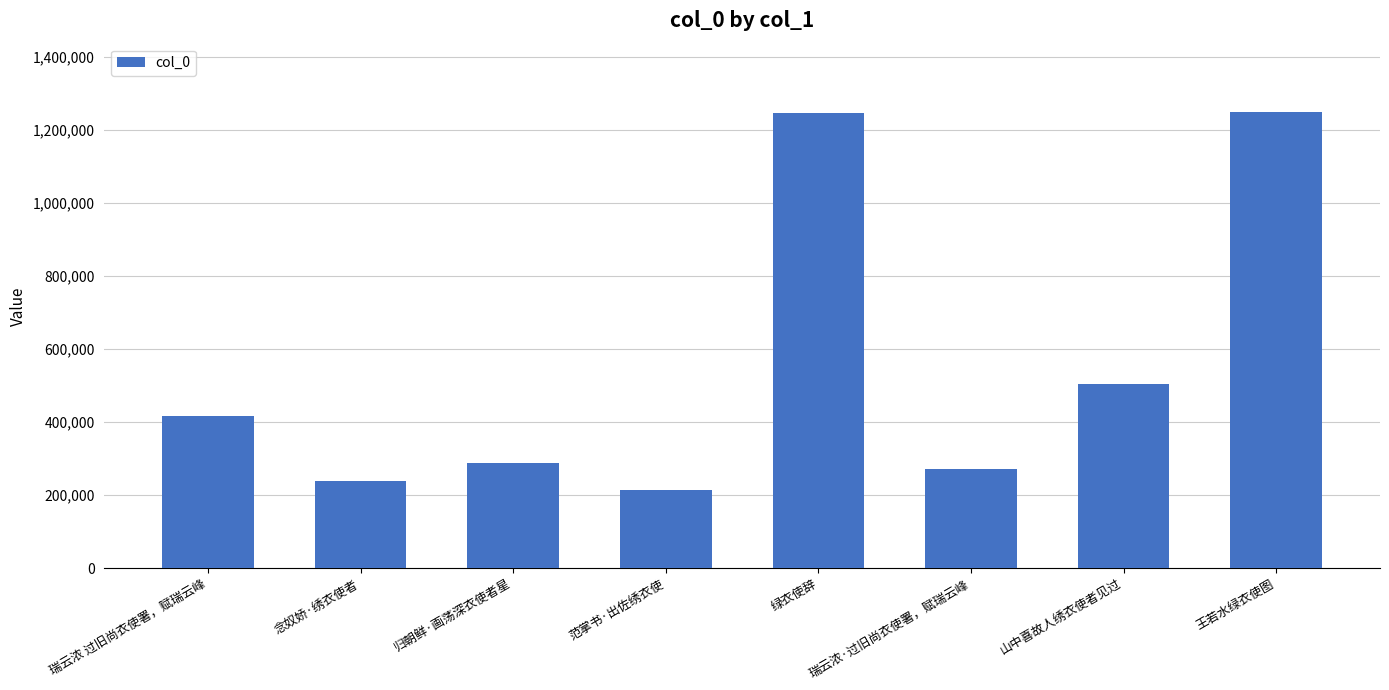

What is the difference between the values at 范掌书·出佐绣衣使 and 绿衣使辞?

1033091